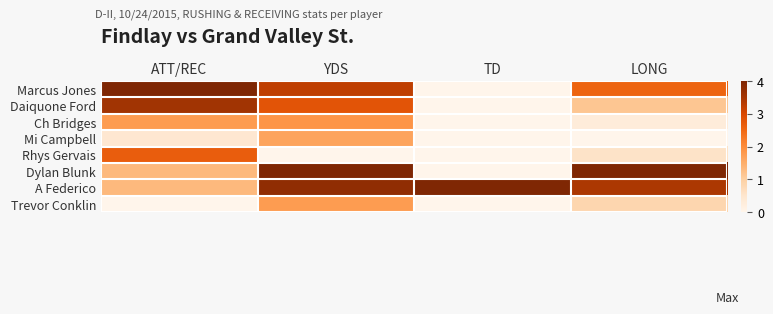

Between YDS and LONG, which series saw the biggest shift?

Daiquone Ford